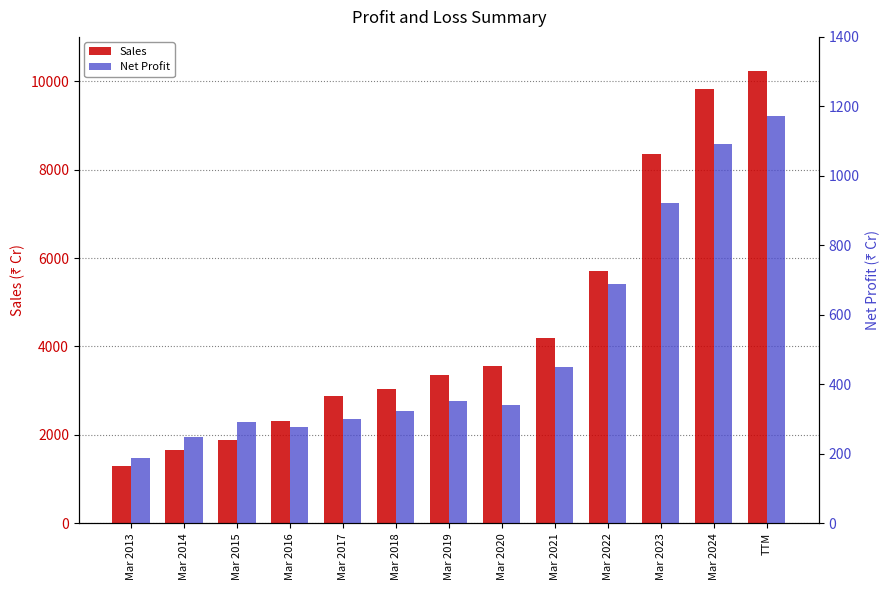

Reading left to right, list all the values displayed in this chart.

Sales: 1295	1669	1891	2312	2878	3034	3366	3566	4188	5711	8351	9822	10238
Net Profit: 188	249	291	277	301	323	352	340	451	690	921	1093	1171